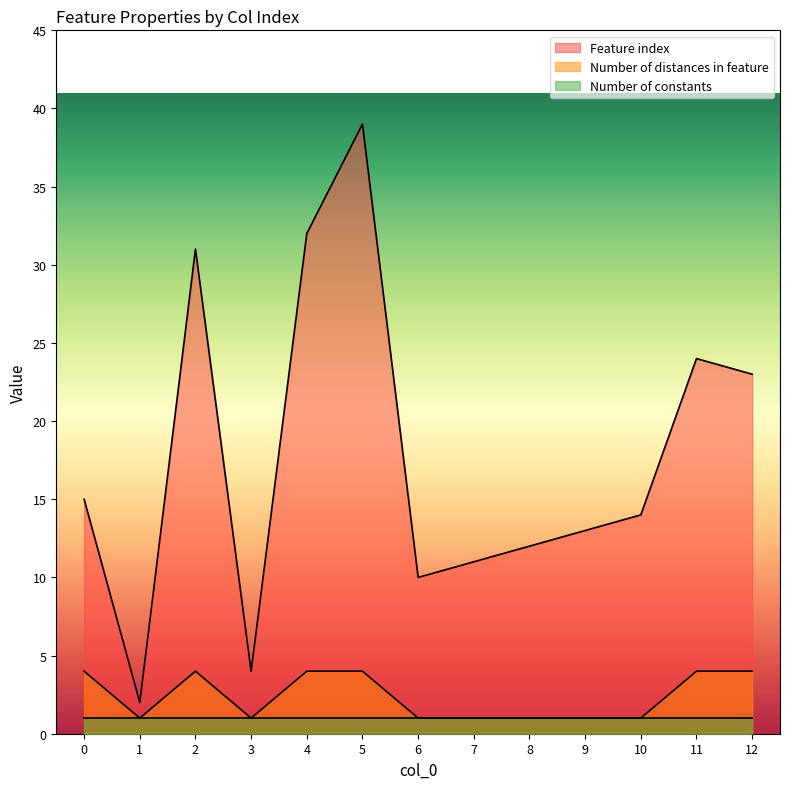

What is the difference between the highest and lowest values at 11?

23